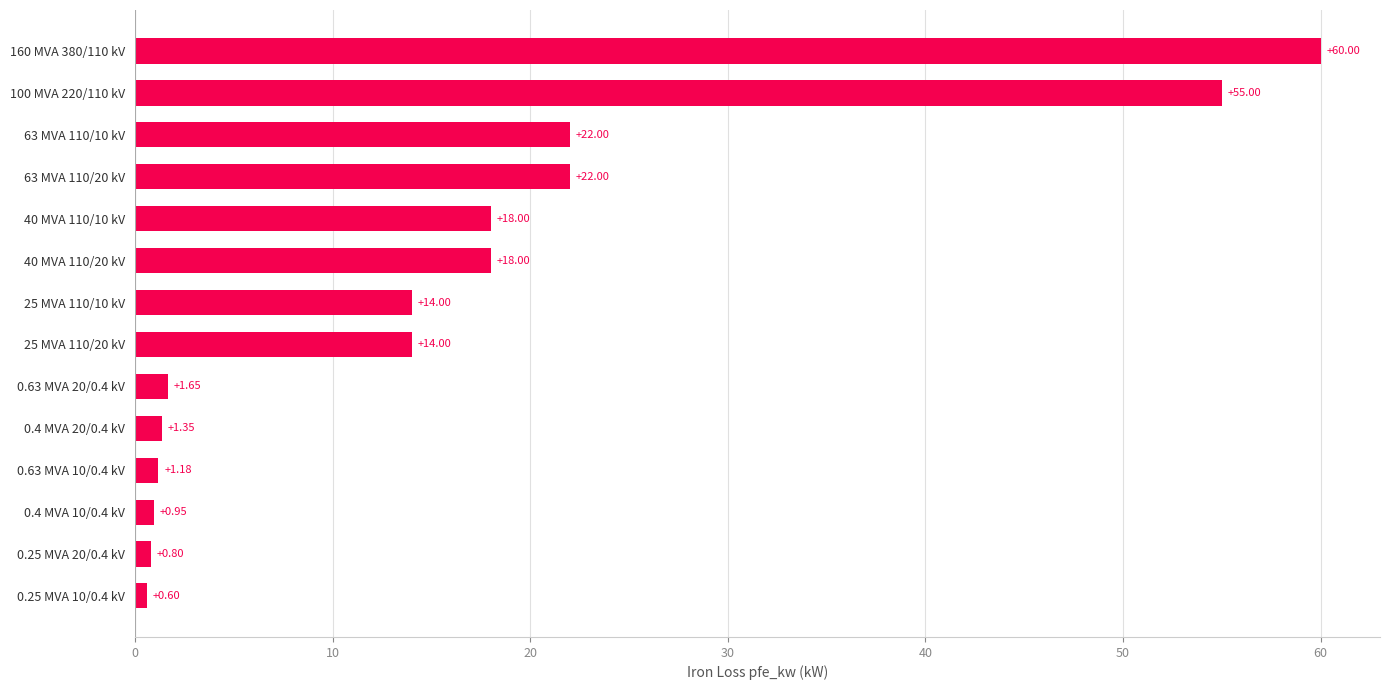

What is the difference between the maximum and minimum values?

59.4